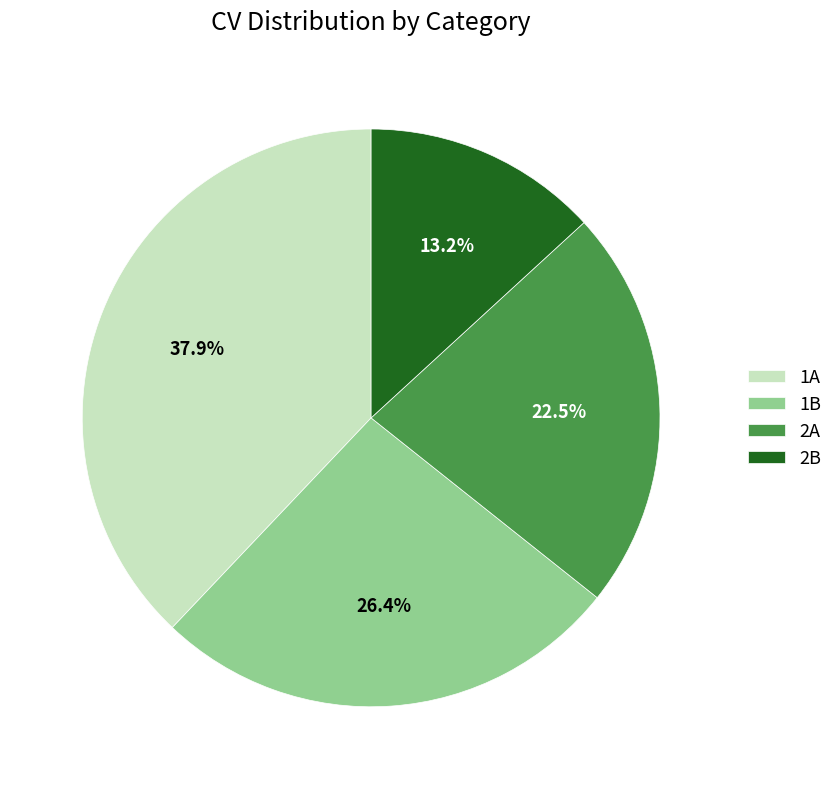

Between 2B and 1B, which is larger?

1B